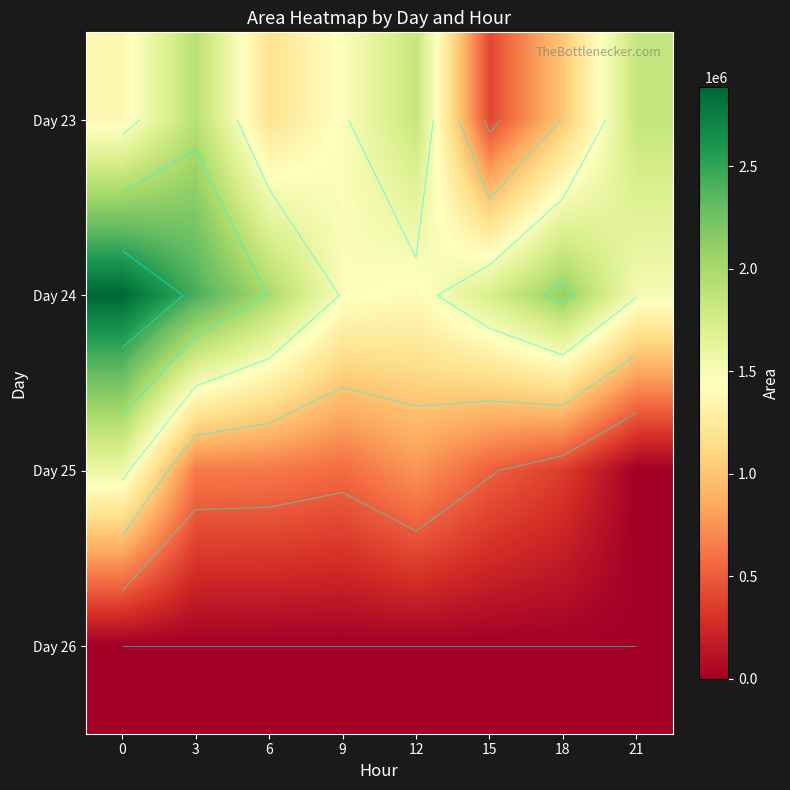

What is the total value across all series at 12?

4008750